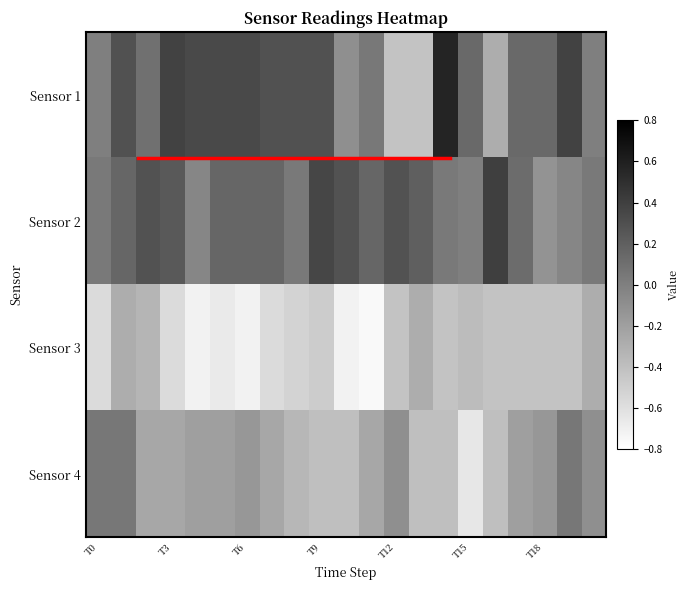

Which label corresponds to the largest value in the chart?

14